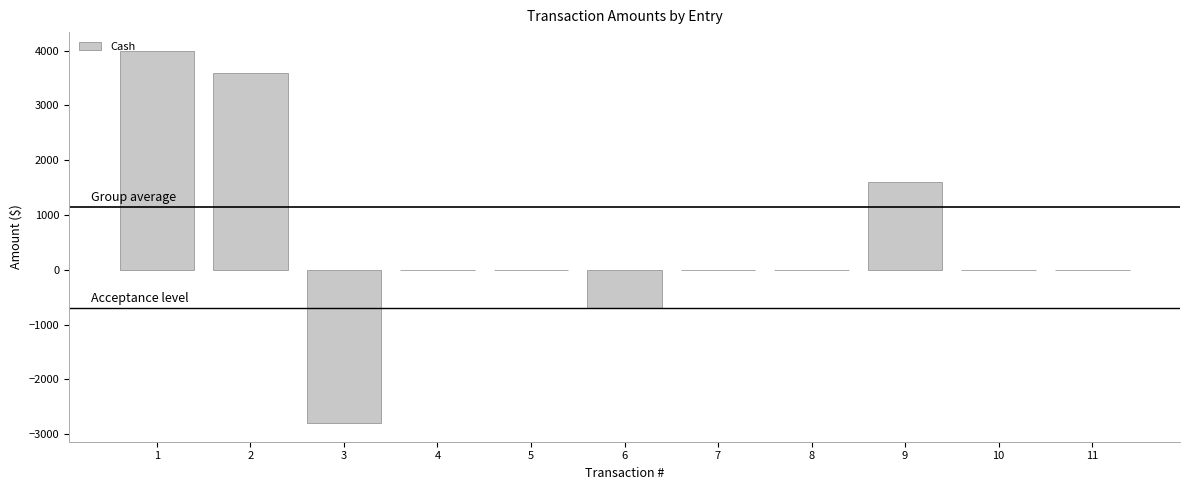

At which category does the chart reach its peak across all series?

1